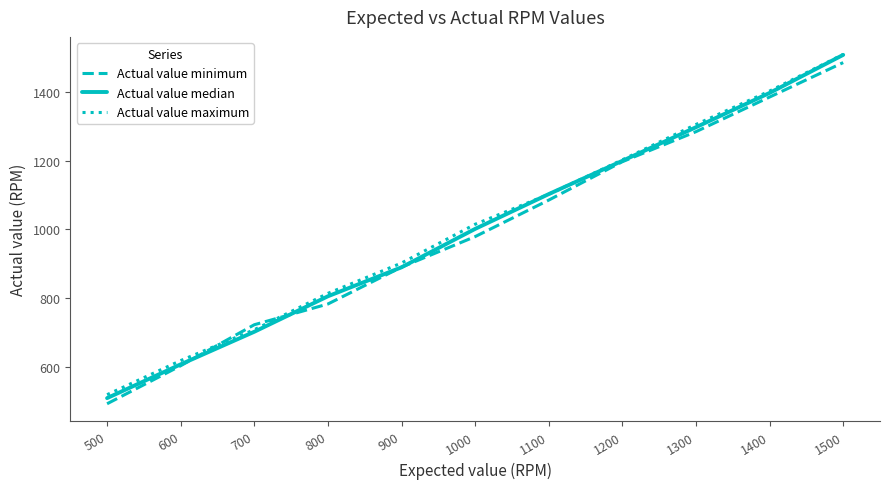

Where do Actual value maximum and Actual value minimum first cross each other?

600 and 700